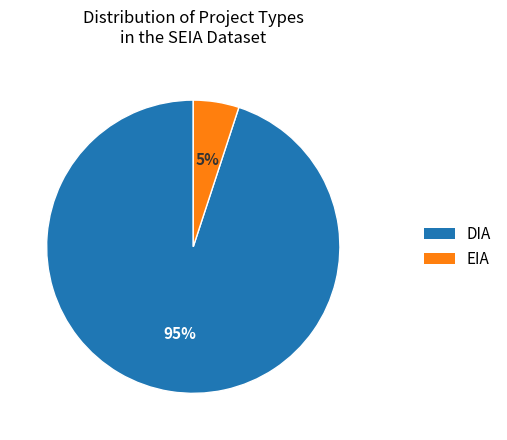

How many segments does this pie chart have?

2